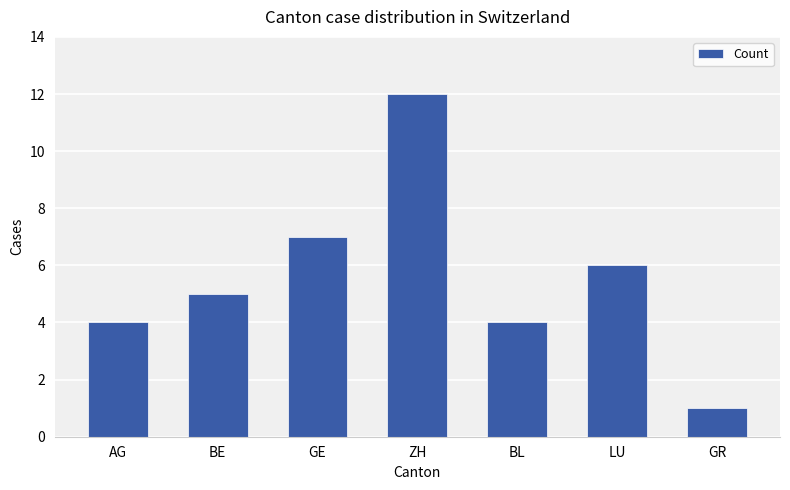

What is the sum of the values at BL and GE?

11